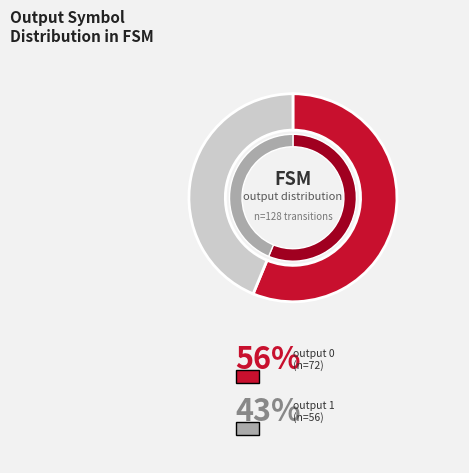

How many slices are in this pie chart?

2